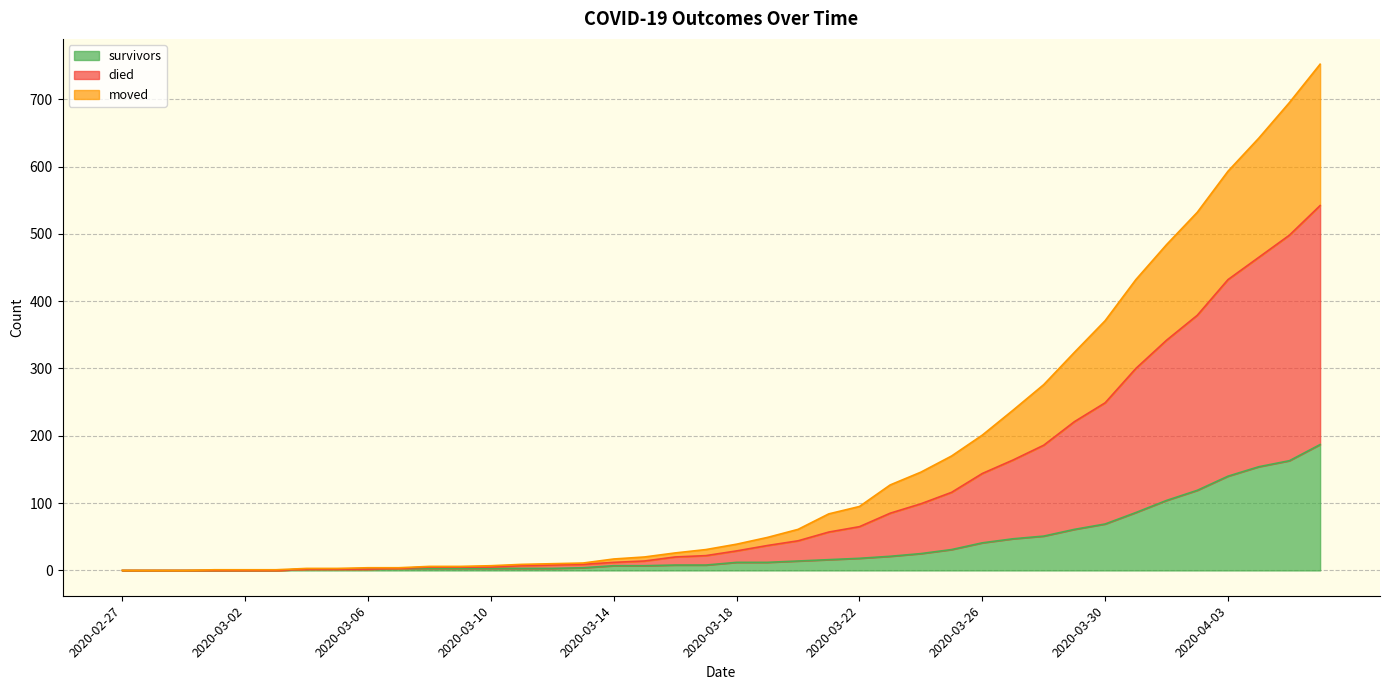

What is the difference between the highest and lowest values at 2020-03-16?

18